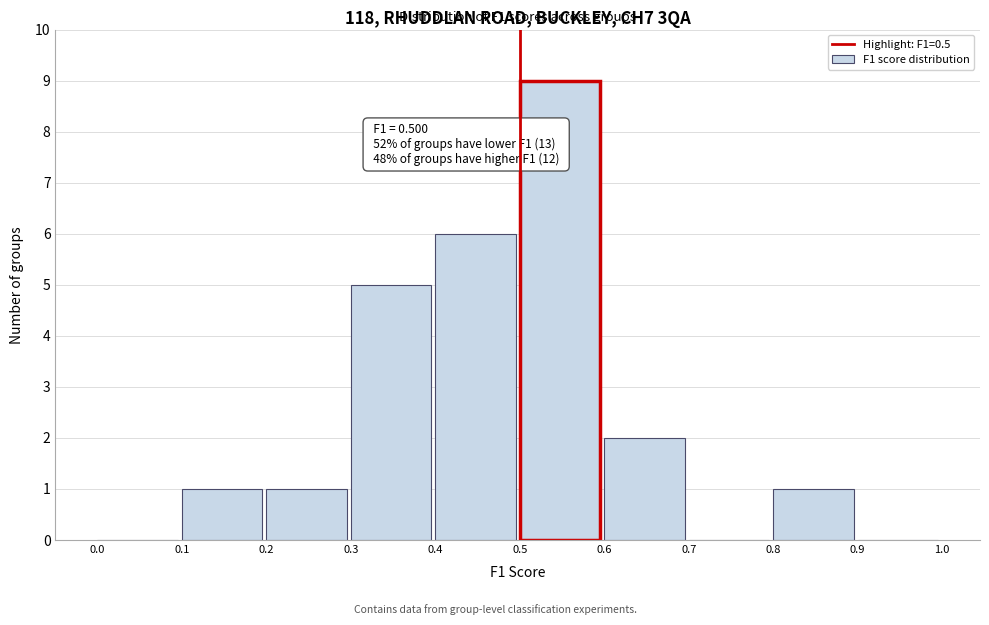

Which range on the x-axis has the tallest bar?

0.5 to 0.6